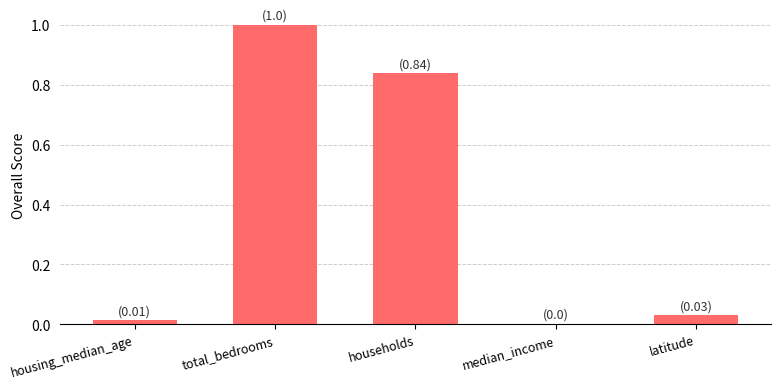

The value at latitude is 0.0. True or false?

True